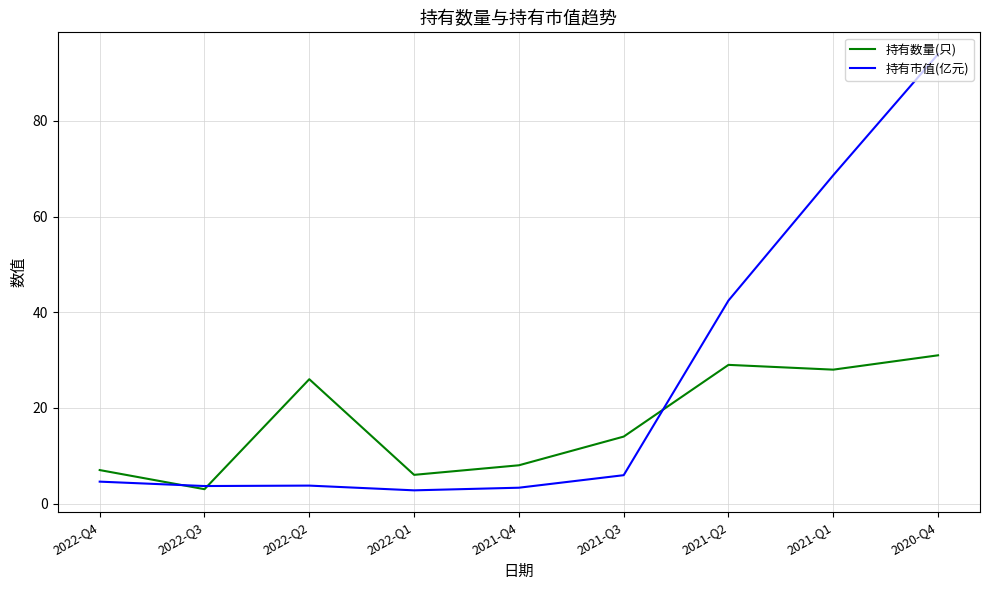

At which label does 持有数量(只) reach its minimum?

2022-Q3